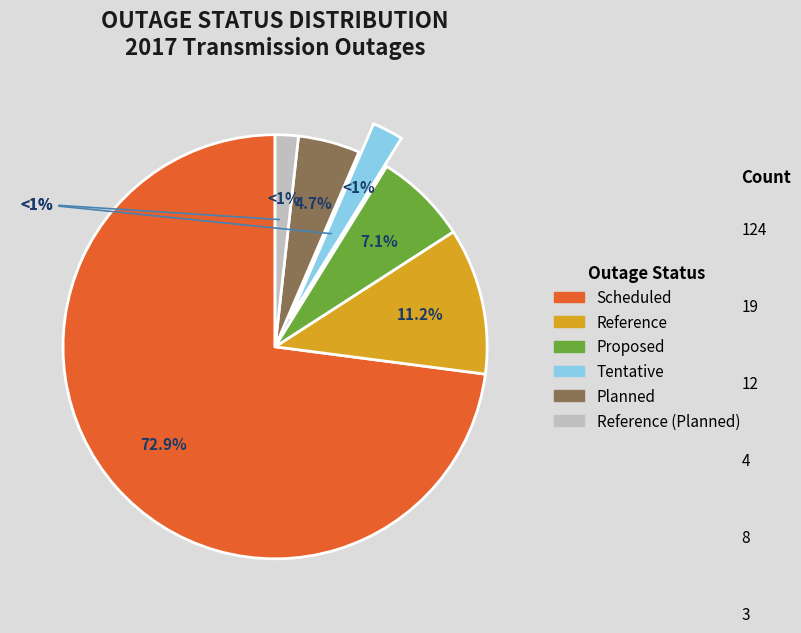

Is there a majority slice in this chart?

Yes